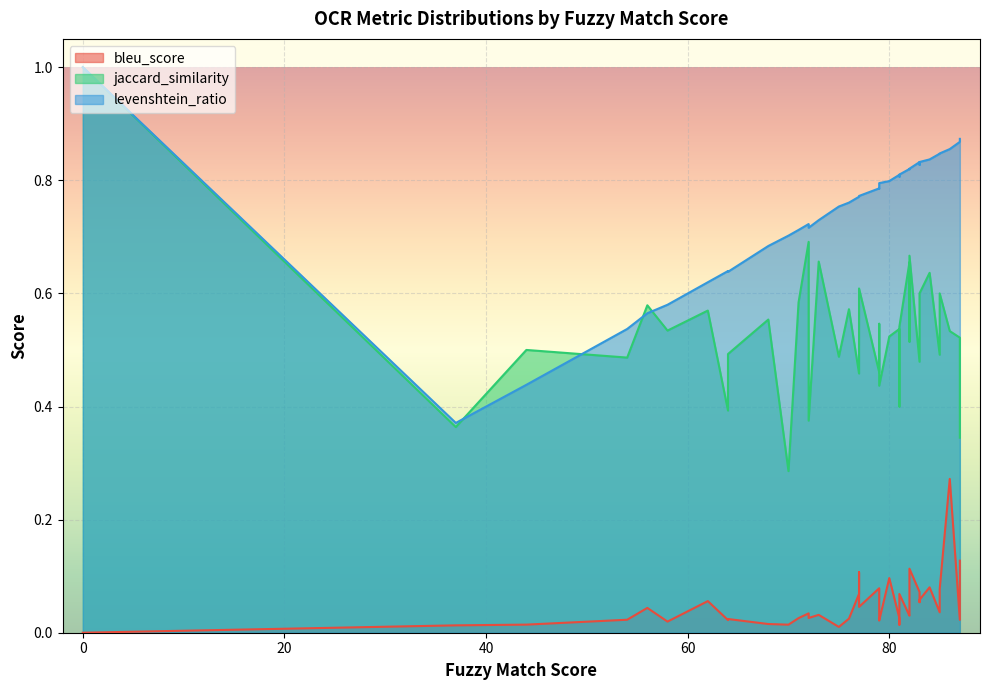

True or false: levenshtein_ratio and bleu_score intersect in this chart.

False